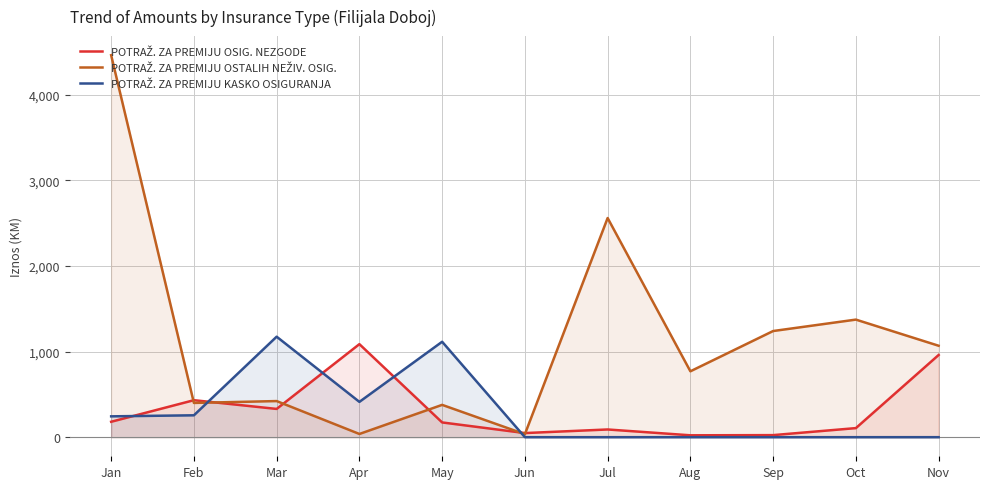

Where is POTRAŽ. ZA PREMIJU OSTALIH NEŽIV. OSIG. nearest to the value 2248?

Jul